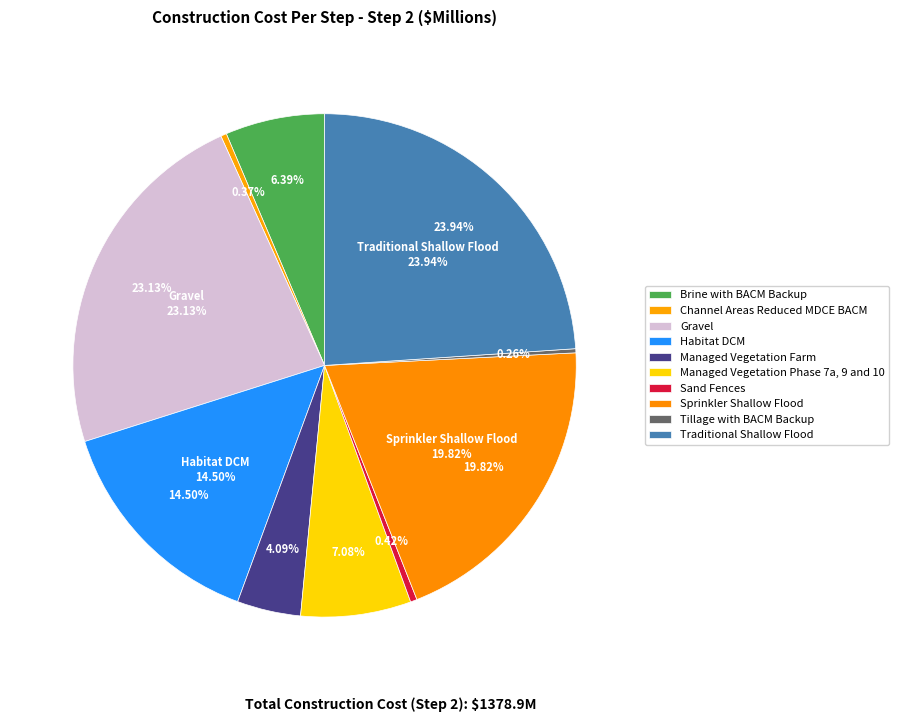

Which category has the smallest portion of the pie?

Tillage with BACM Backup